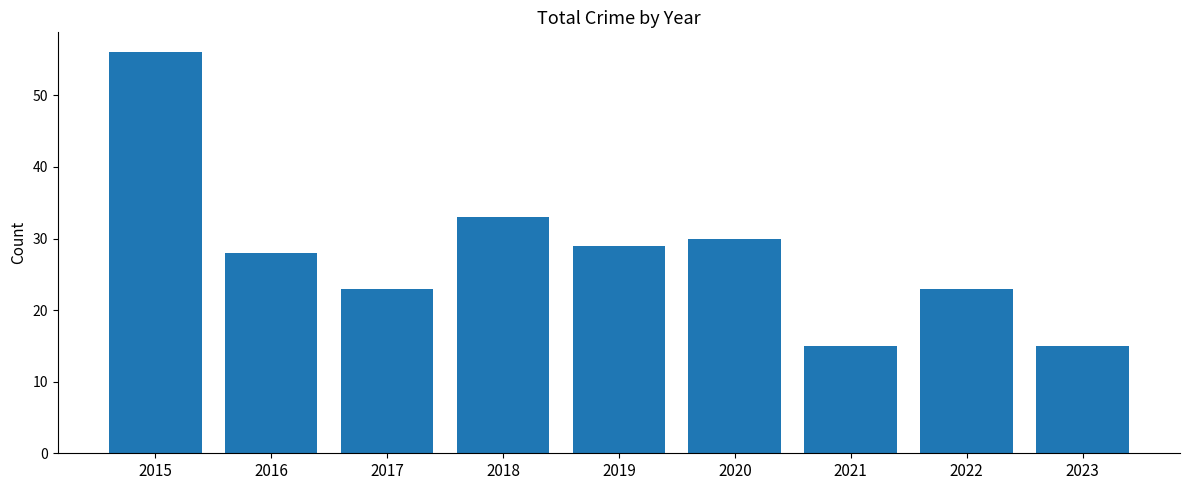

Reading left to right, extract all data points from this chart.

2015=56	2016=28	2017=23	2018=33	2019=29	2020=30	2021=15	2022=23	2023=15